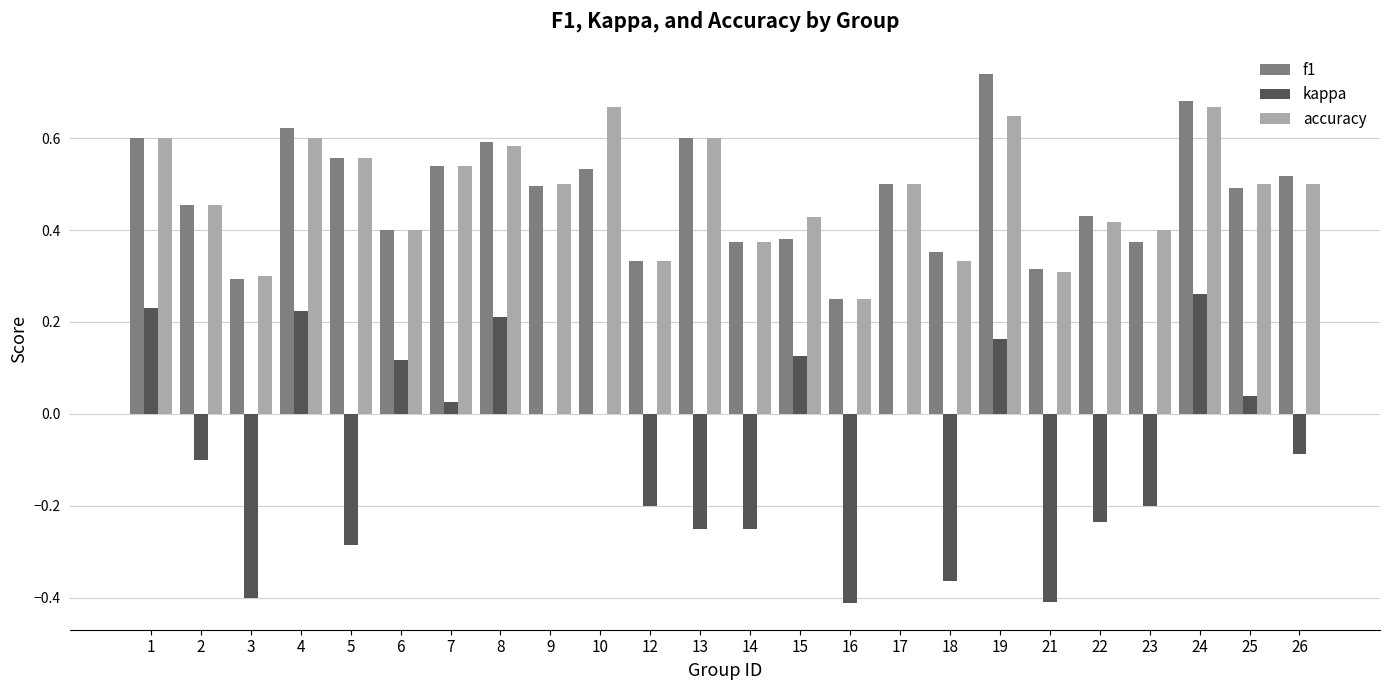

Is it true that f1 equals 1.2 at 24?

False